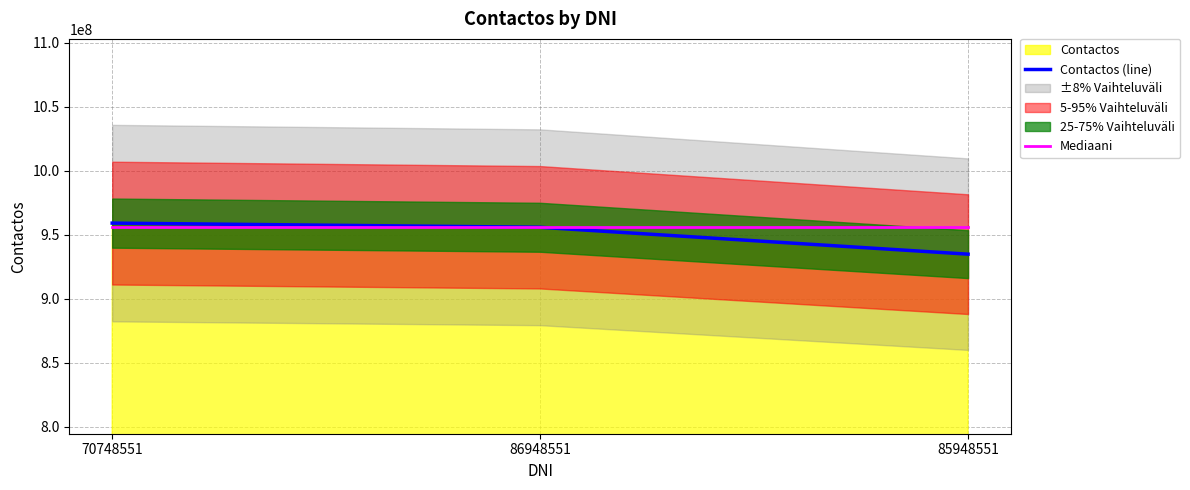

How many lines are shown in the chart?

2